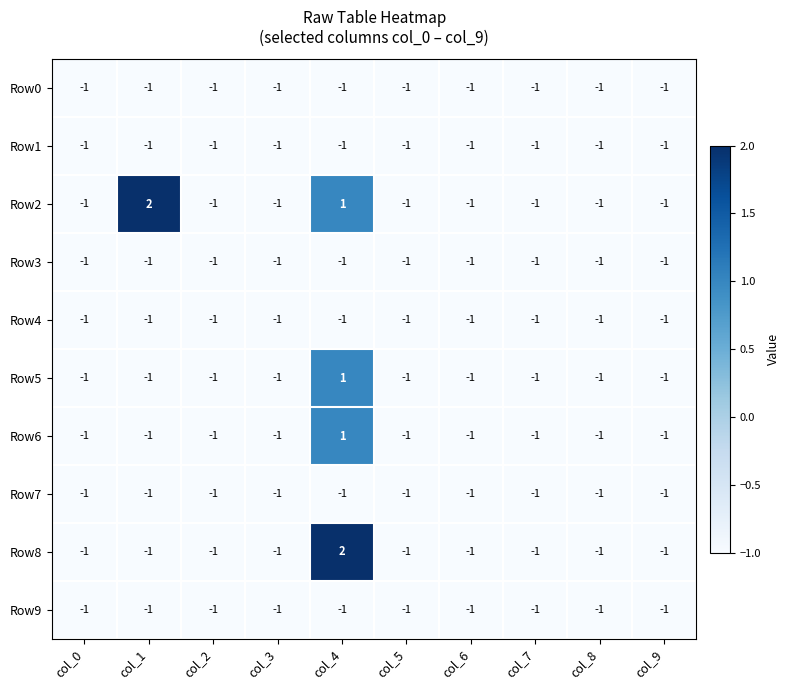

Where is Row7 nearest to the value -1?

col_0